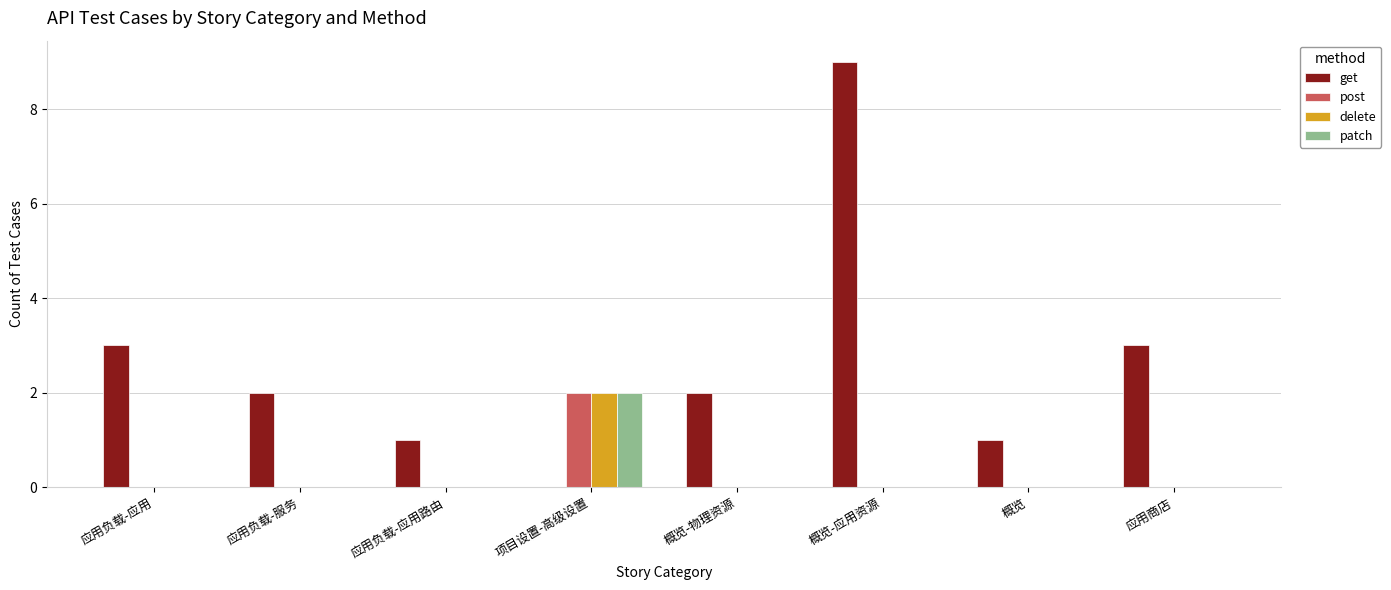

The value of get at 概览 is 0. True or false?

False